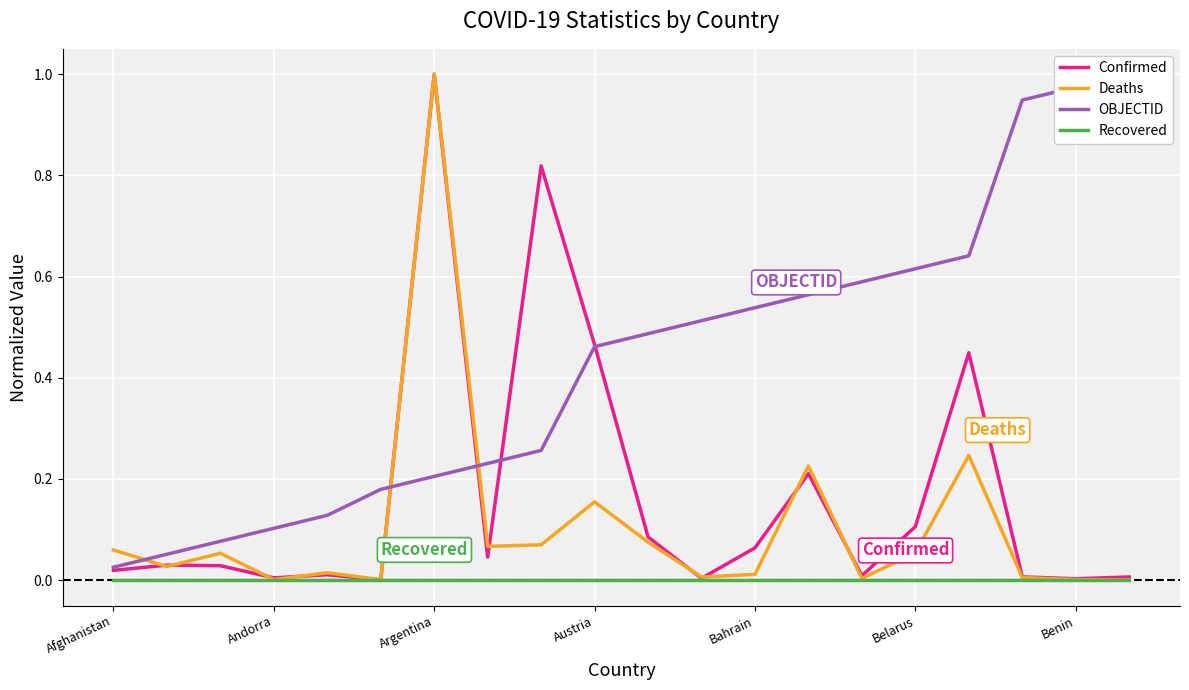

Rank the series by their maximum value, from highest to lowest.

Confirmed, Deaths, OBJECTID, Recovered